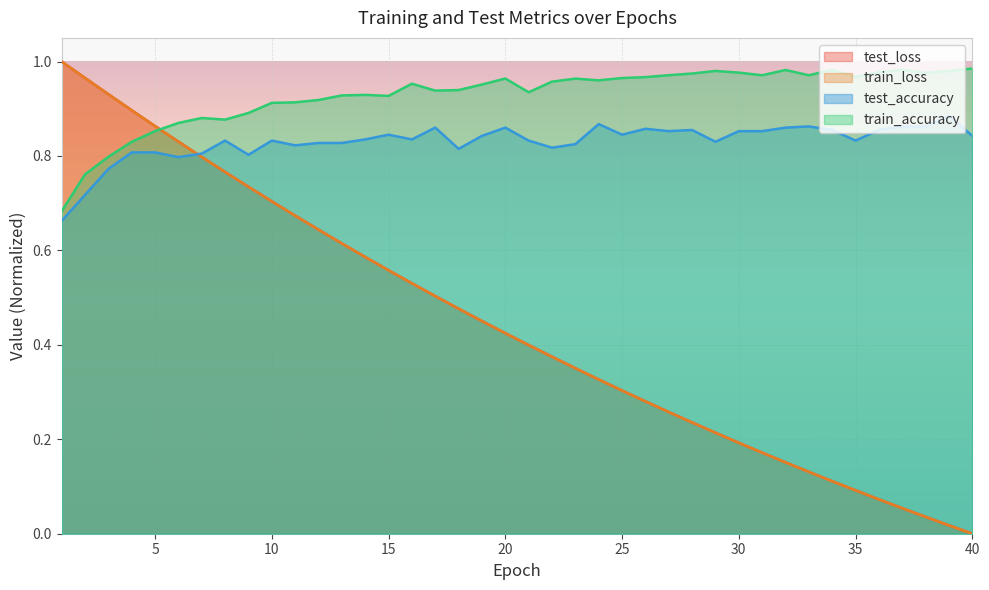

What is the difference between the maximum and minimum values in the test_loss series?

1.0